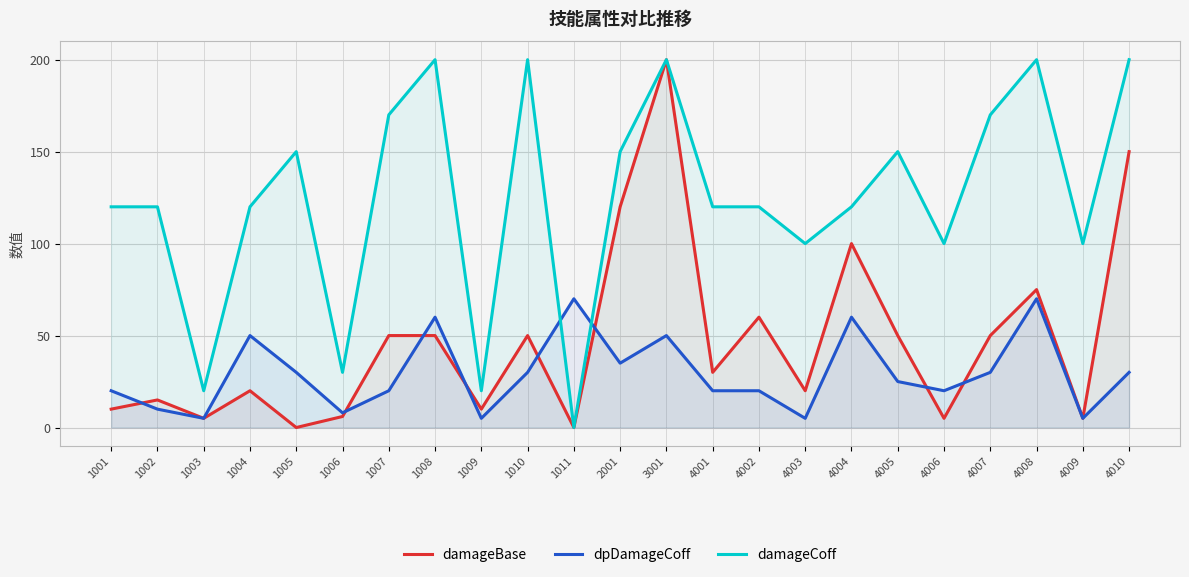

What is the sum of all damageBase values?

1081